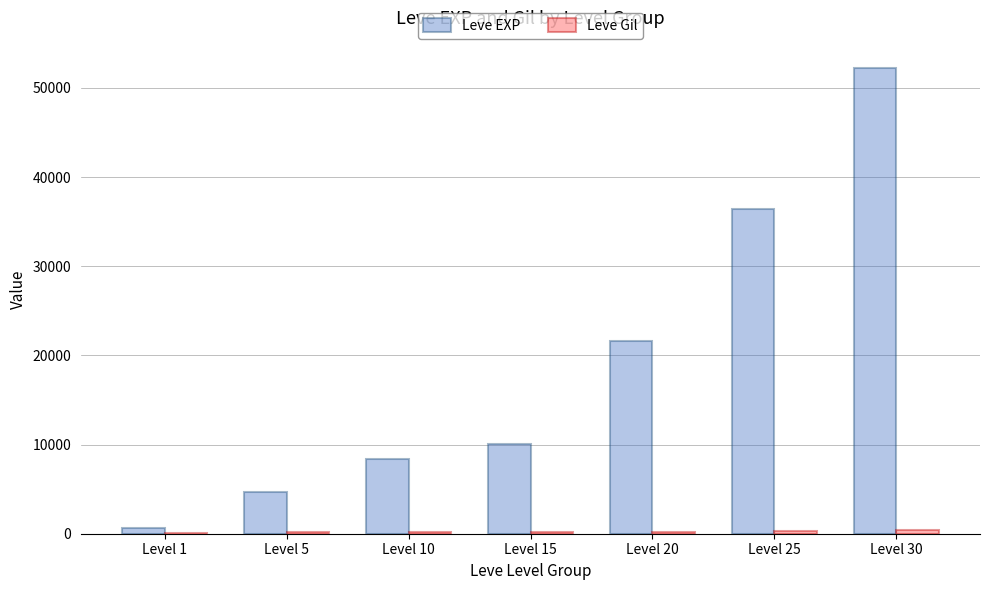

How many data points does each series have?

7